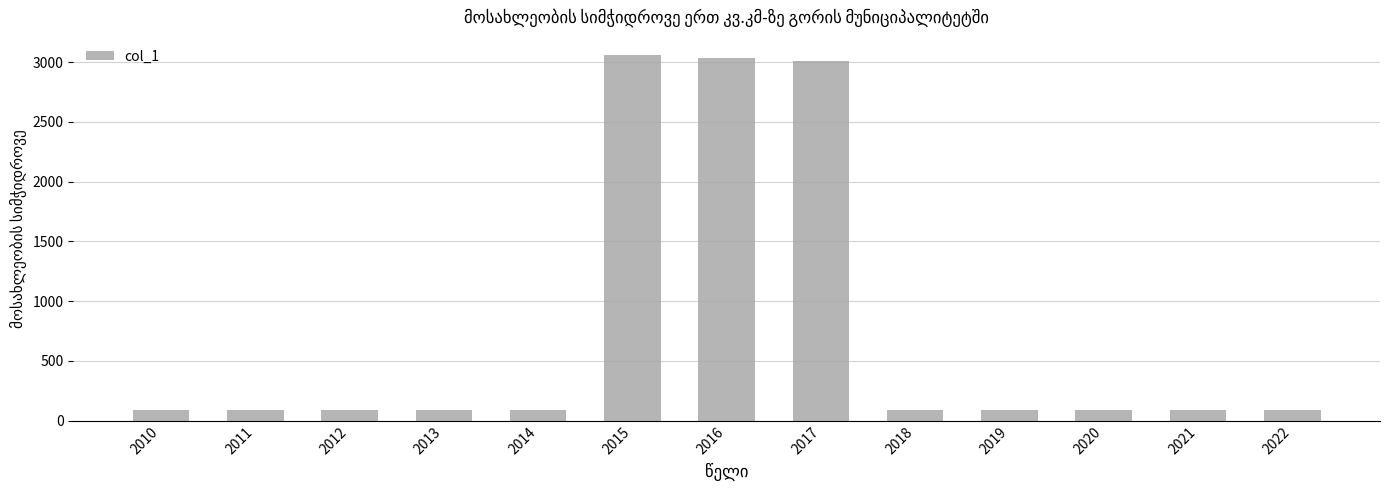

Where does the data first go above 93?

2010